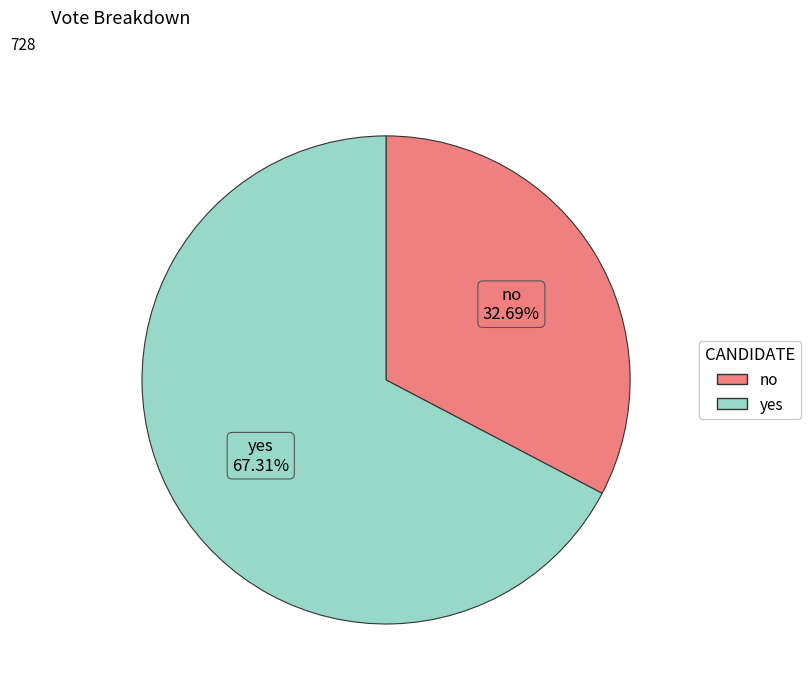

Which category has the biggest portion of the pie?

yes